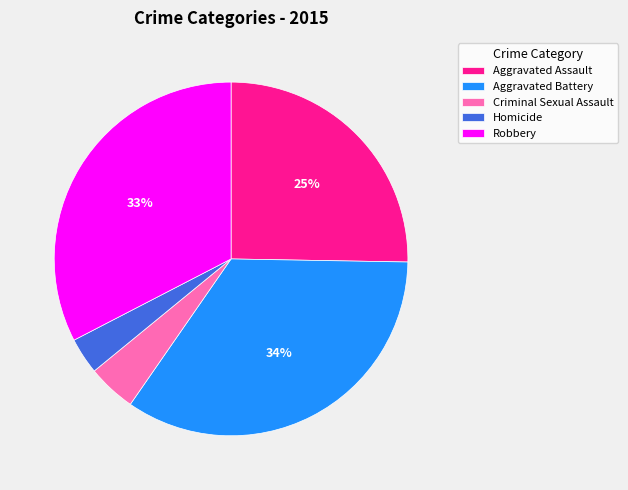

Count the number of slices in the pie.

5